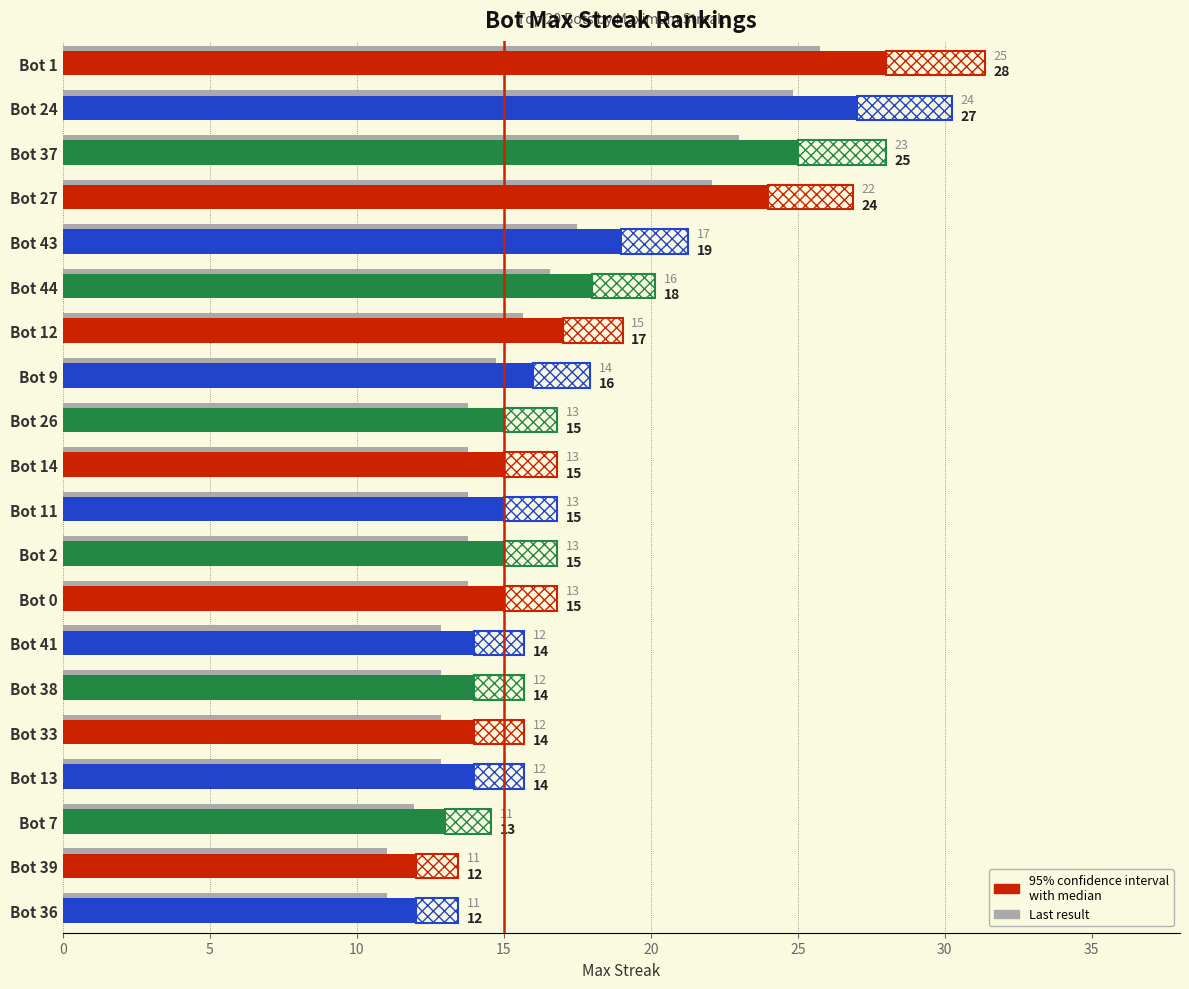

Does the chart contain any negative values?

No